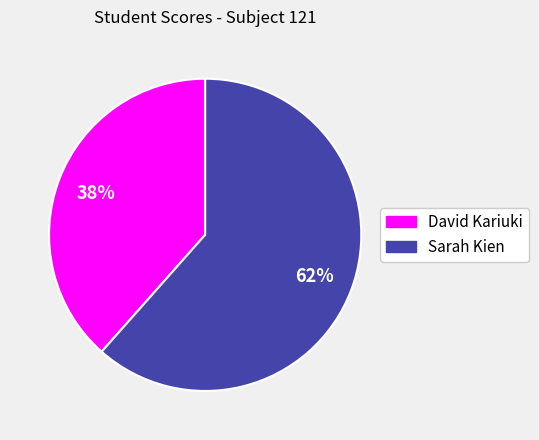

How many slices are in this pie chart?

2